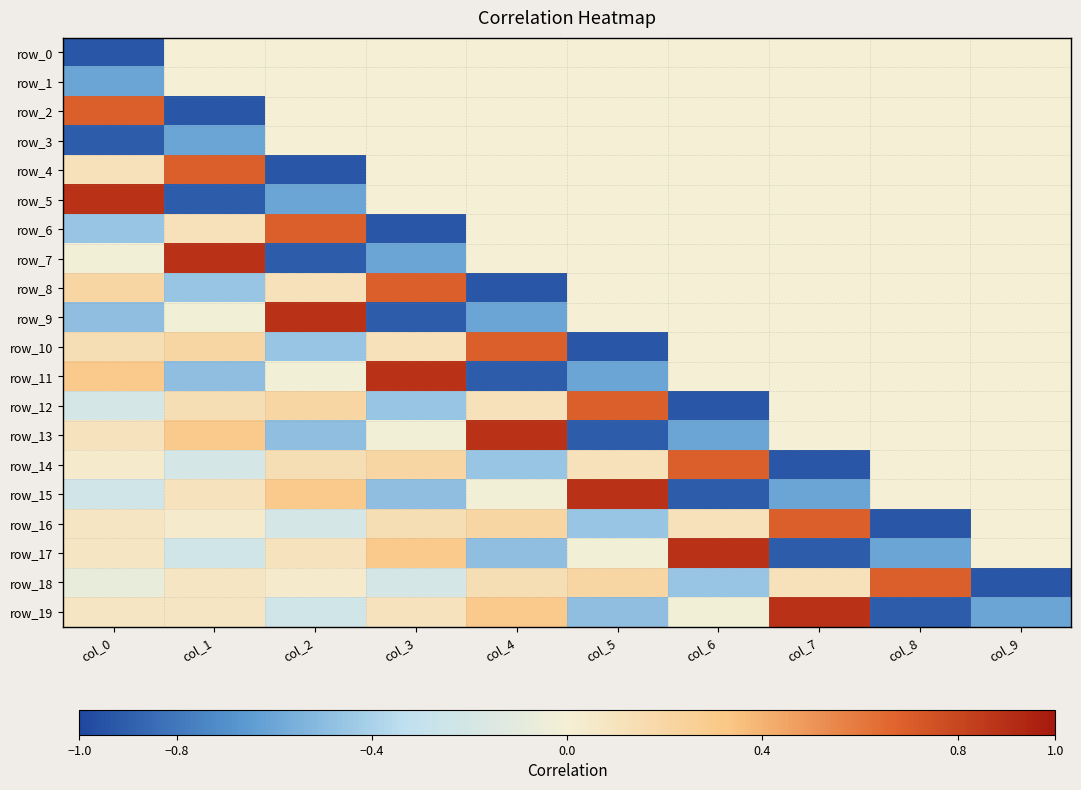

The row_1 series shows 0.0 at col_6. True or false?

True